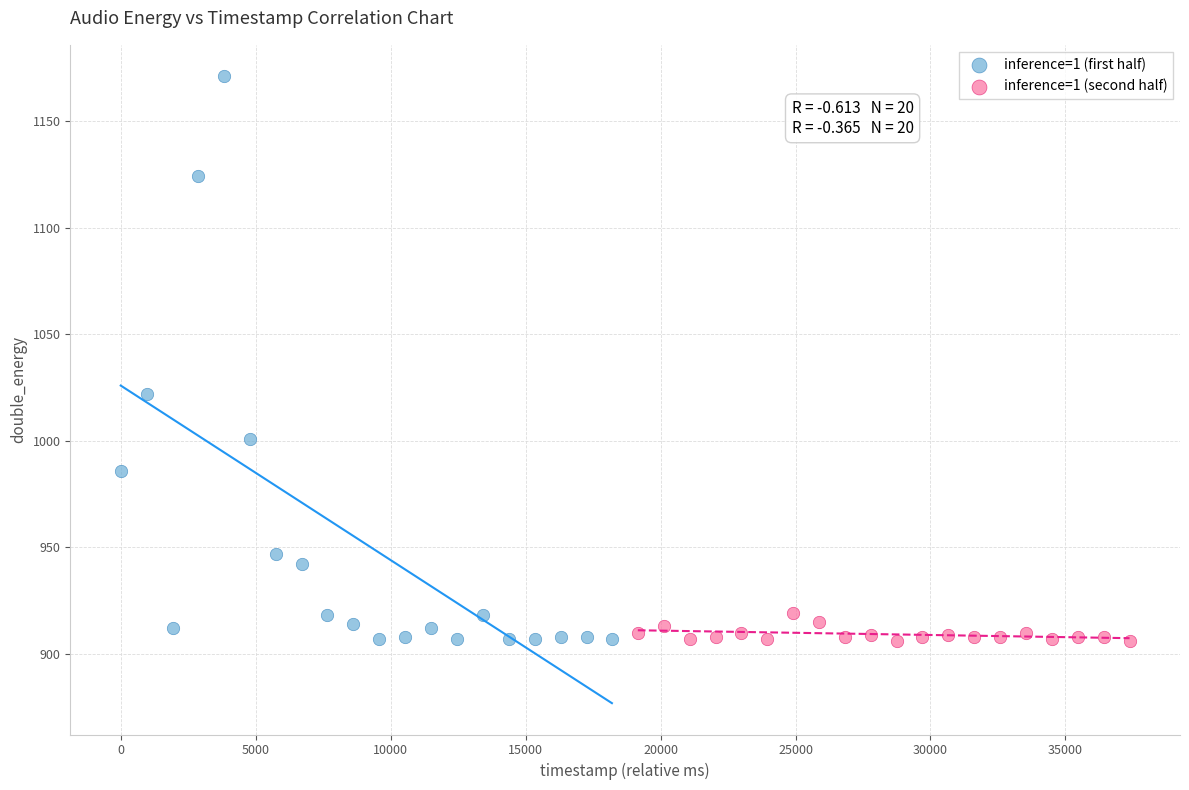

Which series contains the highest Y value?

inference=1 (first half)